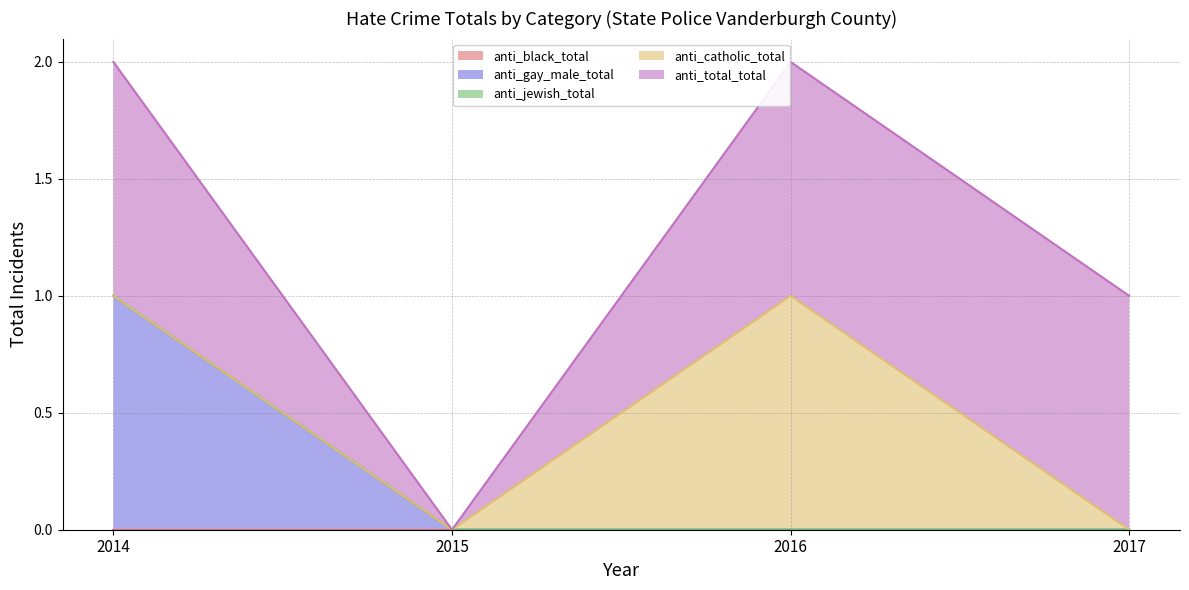

Count the number of categories in the chart.

4